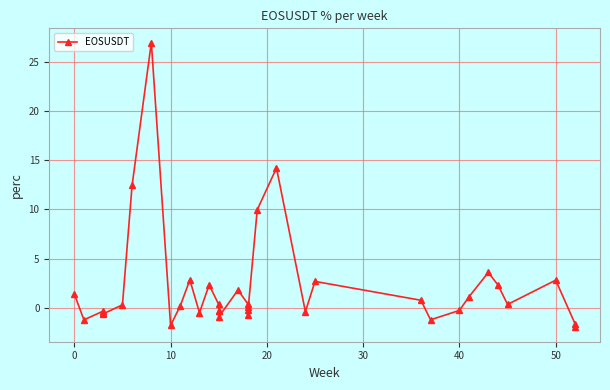

What is the maximum value shown in the chart?

26.9